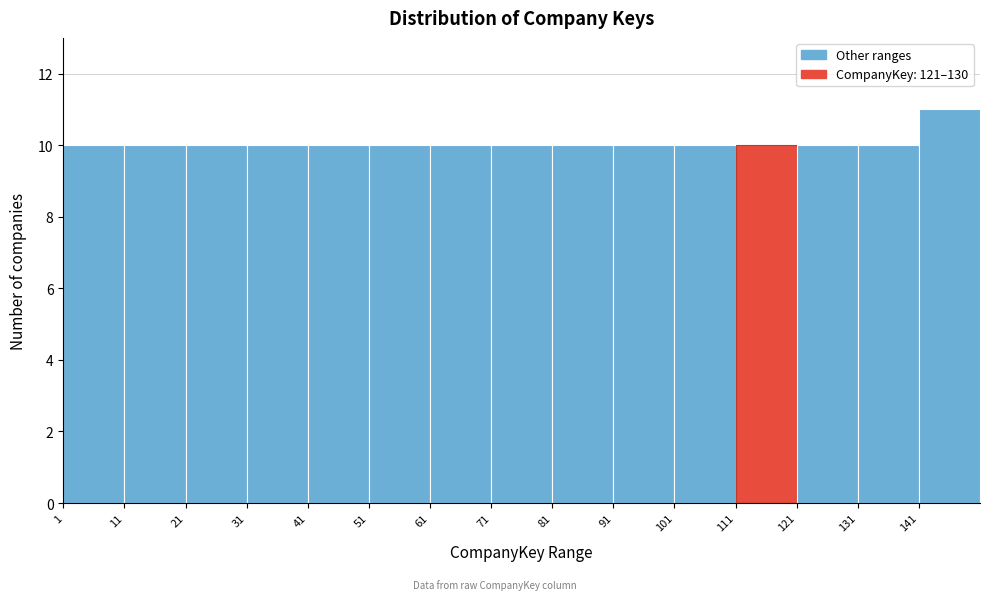

How tall is the bar that spans 81 to 91 on the x-axis? The values are not printed on the chart, so give them approximately, as read against the axis.

10